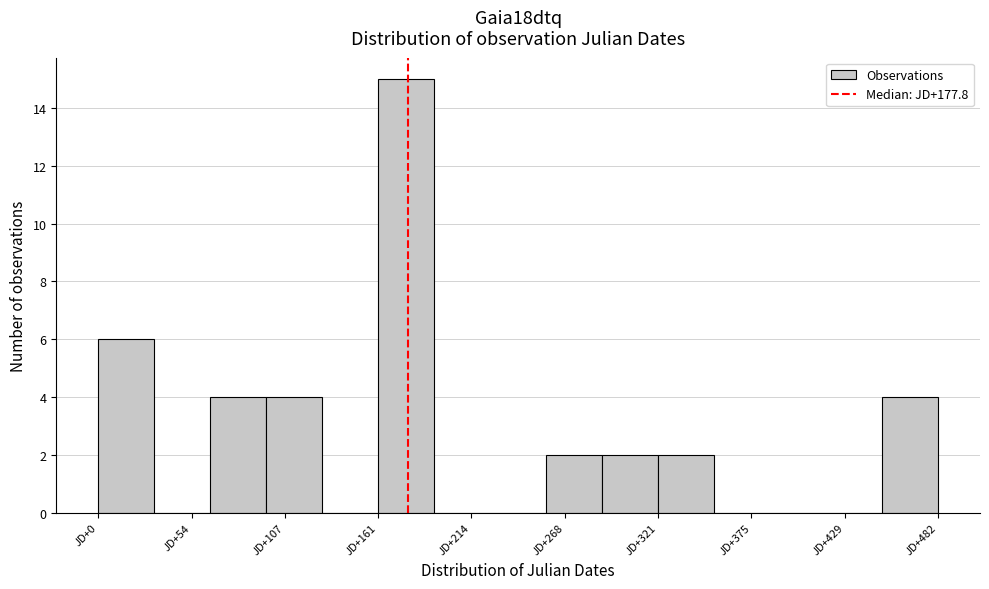

Read against the x-axis, roughly where is the centre of the tallest bar?

180